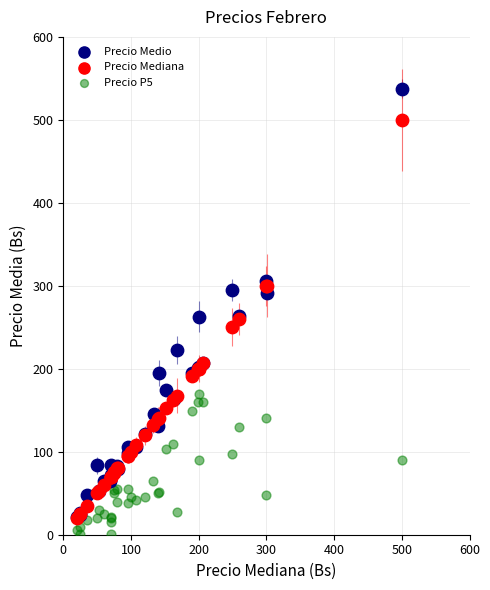

Which series contains the highest Y value?

Precio Medio